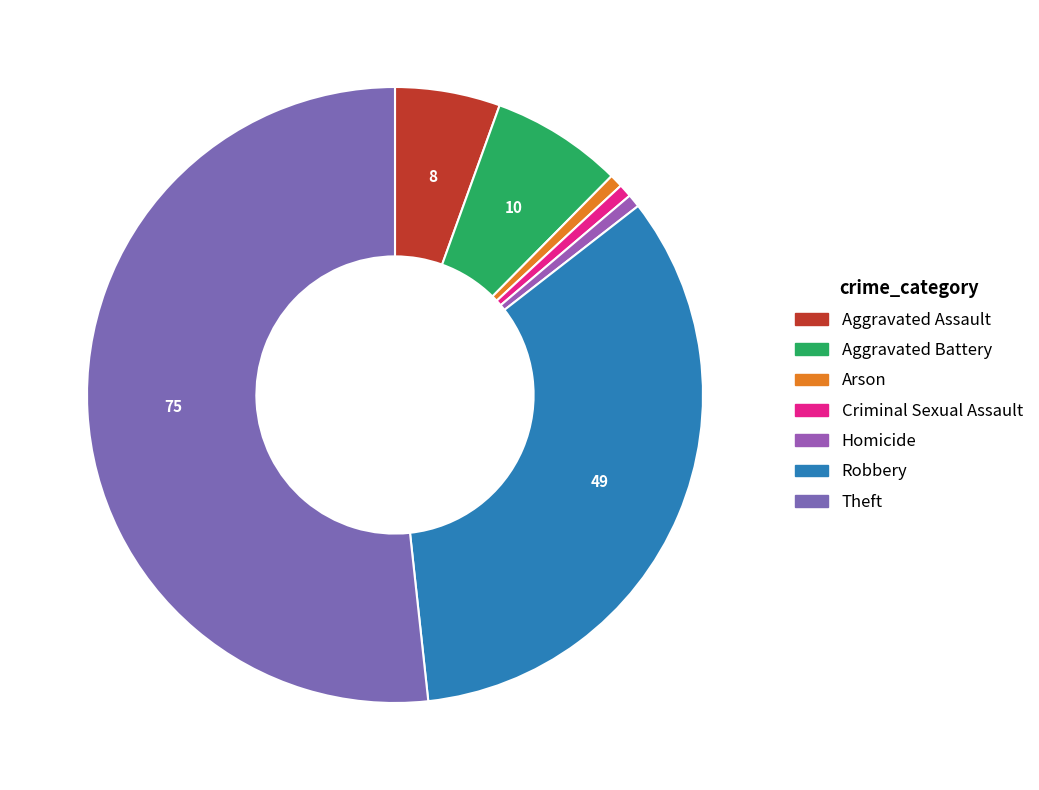

What percentage is the Arson slice, to the nearest percent?

1%